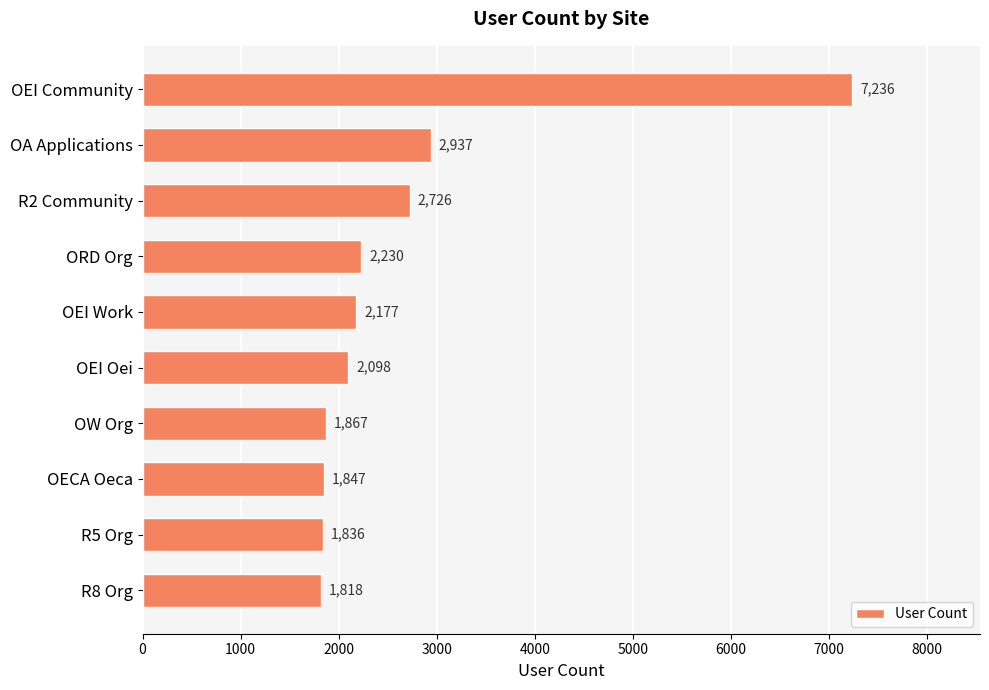

What is the greatest value displayed?

7236